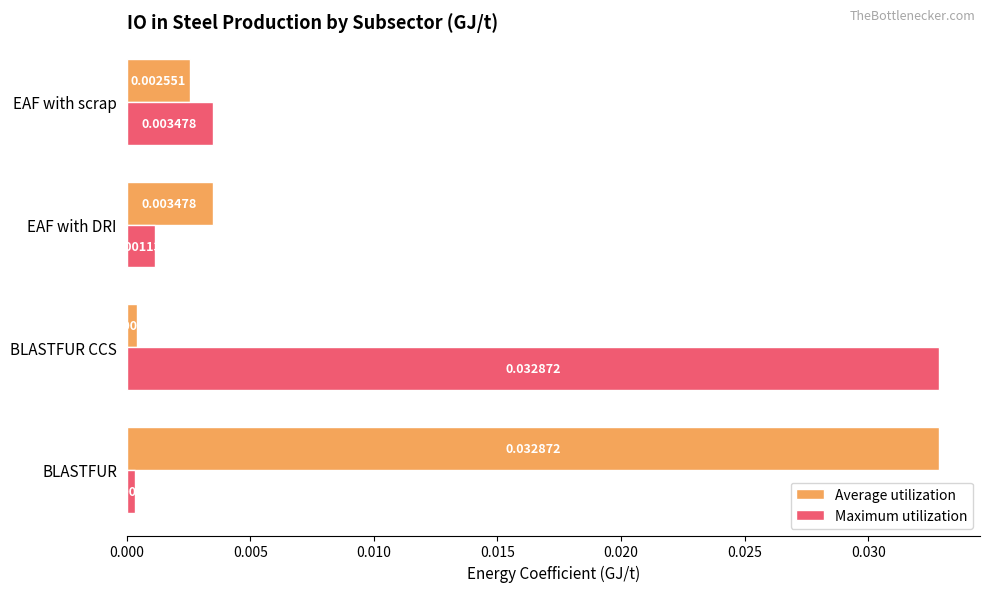

Is the value of Average utilization at EAF with DRI greater than the value of Maximum utilization at EAF with DRI?

Yes